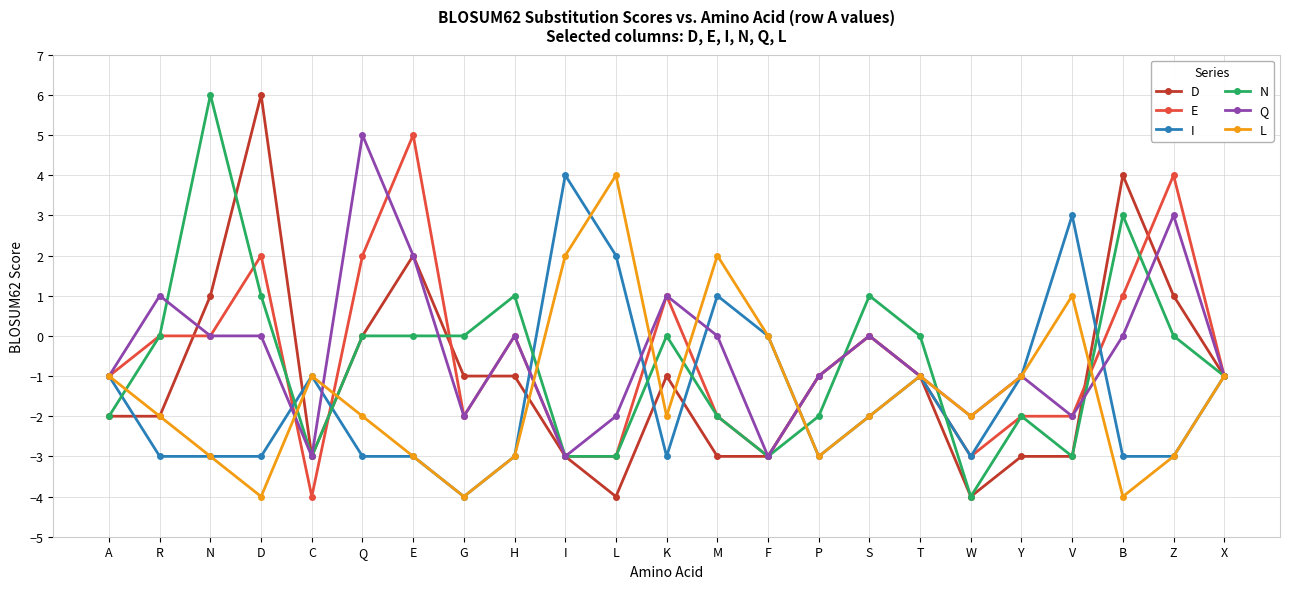

What is the spread (max minus min) of values at C?

3